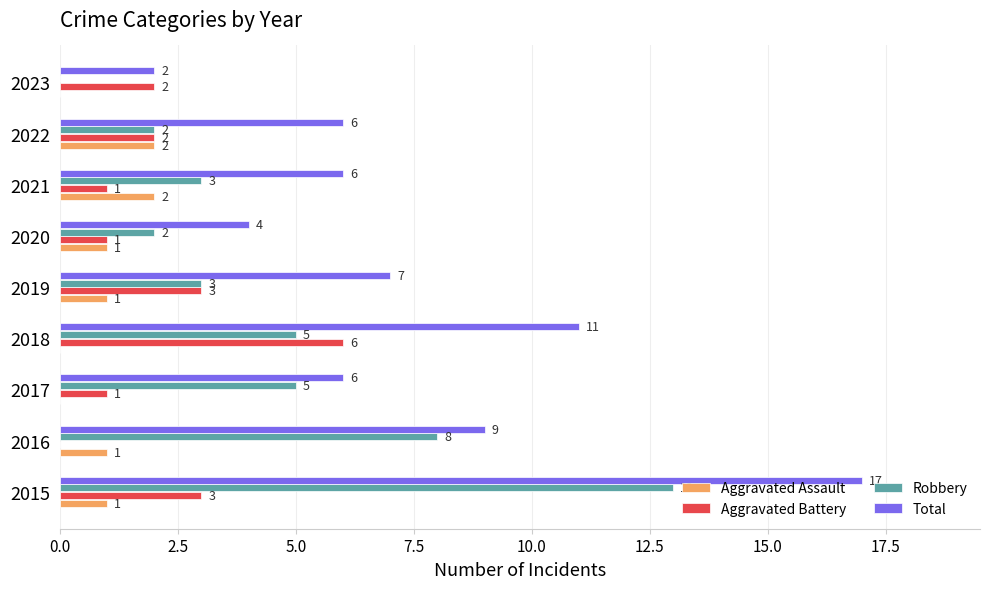

What is the sum of all Total values?

68